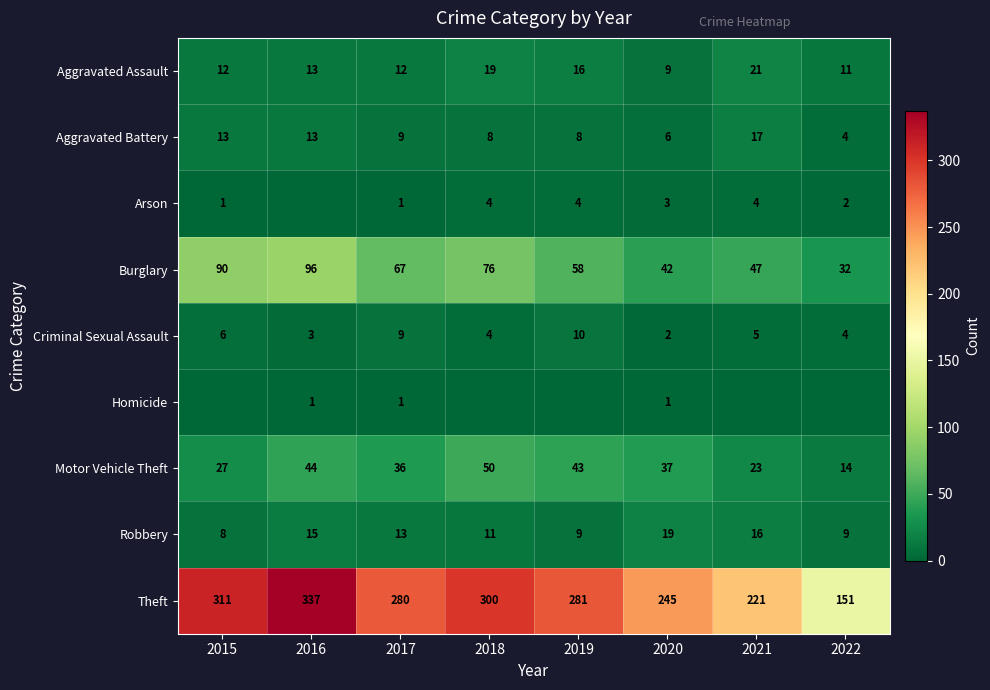

The value of Theft at 2017 is 280. True or false?

True